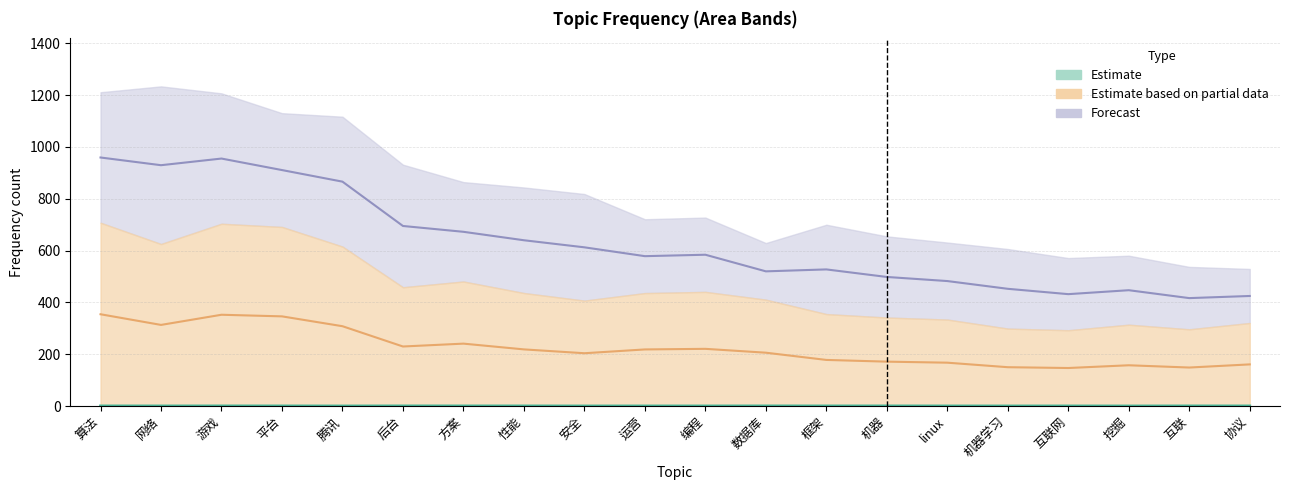

Which category has the highest value across all series?

算法